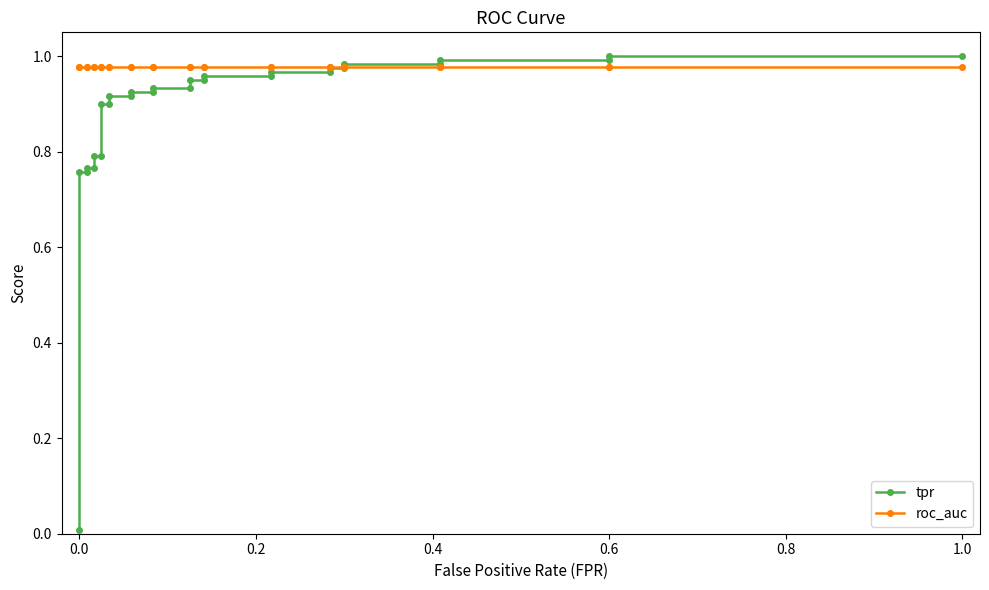

True or false: tpr has a value of 1.3 at 25.

False